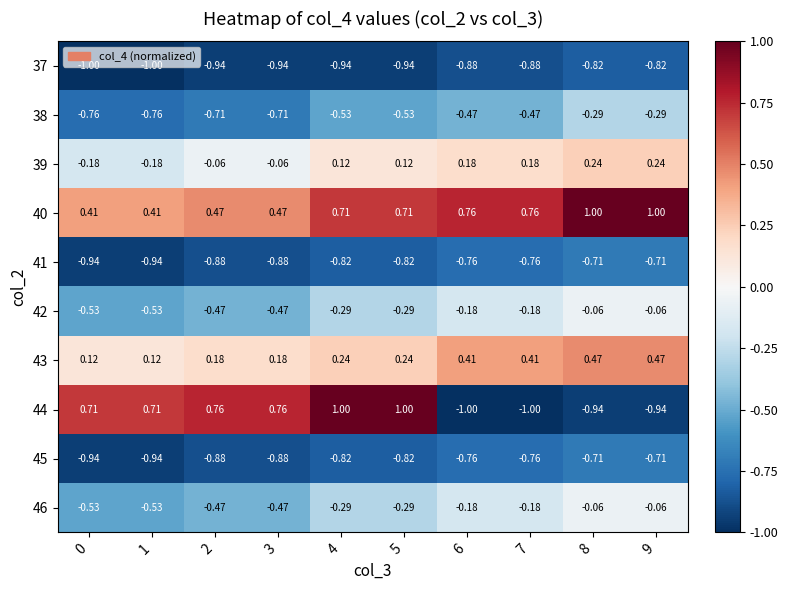

Which label corresponds to the largest value in the chart?

8